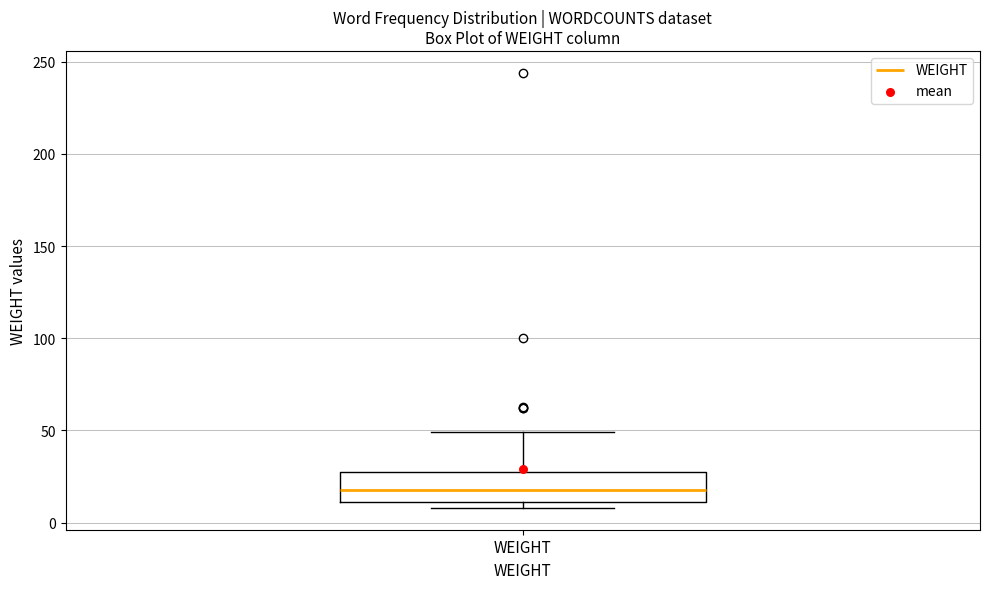

Read this box plot against the y-axis: the position of the median line, the range covered by the box, and the ends of both whiskers. The values are not printed on the chart, so give them approximately, as read against the axis.

median 20, box 10 to 30, whiskers 10 (just below the box's lower edge) to 50